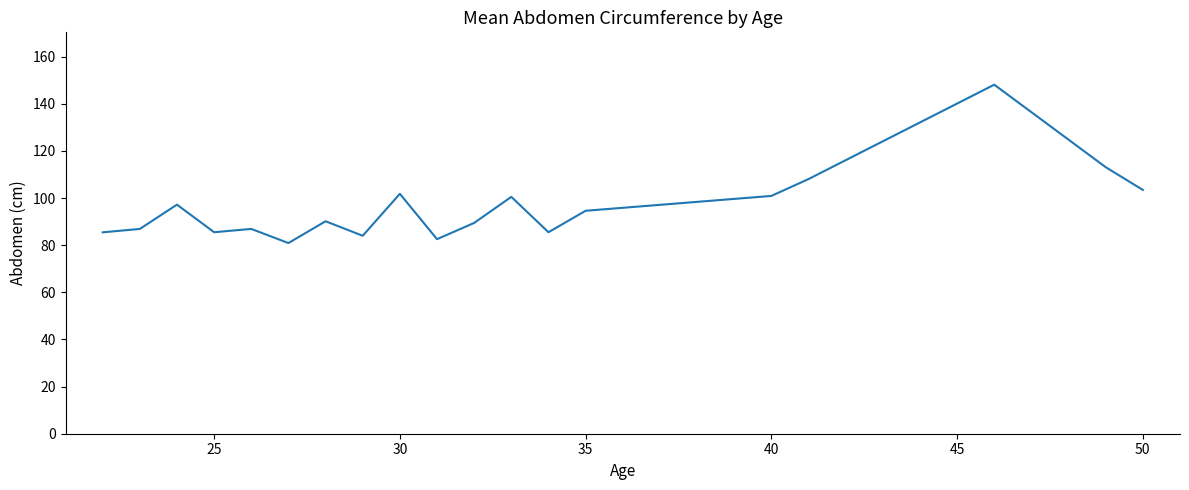

What is the maximum value shown in the chart?

148.1